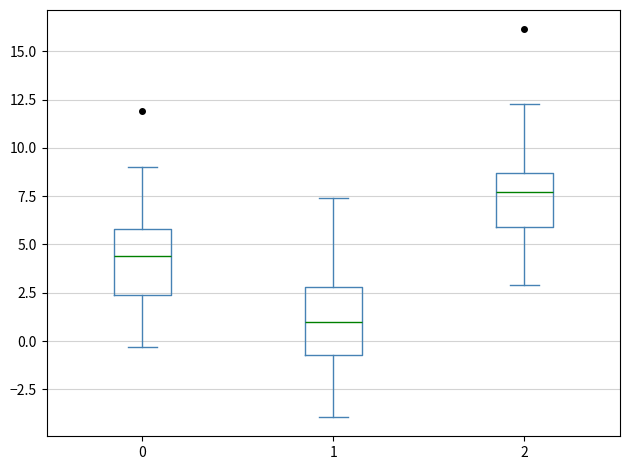

Reading left to right, transcribe this box plot: for each box, give where its median line is, the range the box spans, and where its two whiskers end, as read against the y-axis. The values are not printed on the chart, so give them approximately, as read against the axis.

0: median 4.5, box 2.5 to 6.0, whiskers -0.5 to 9.0
1: median 1.0, box -0.5 to 3.0, whiskers -4.0 to 7.5
2: median 7.5, box 6.0 to 8.5, whiskers 3.0 to 12.5